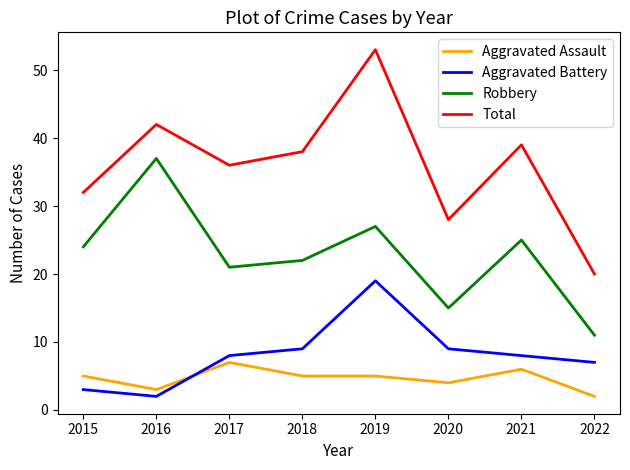

What value does the Total series have at 2017?

36